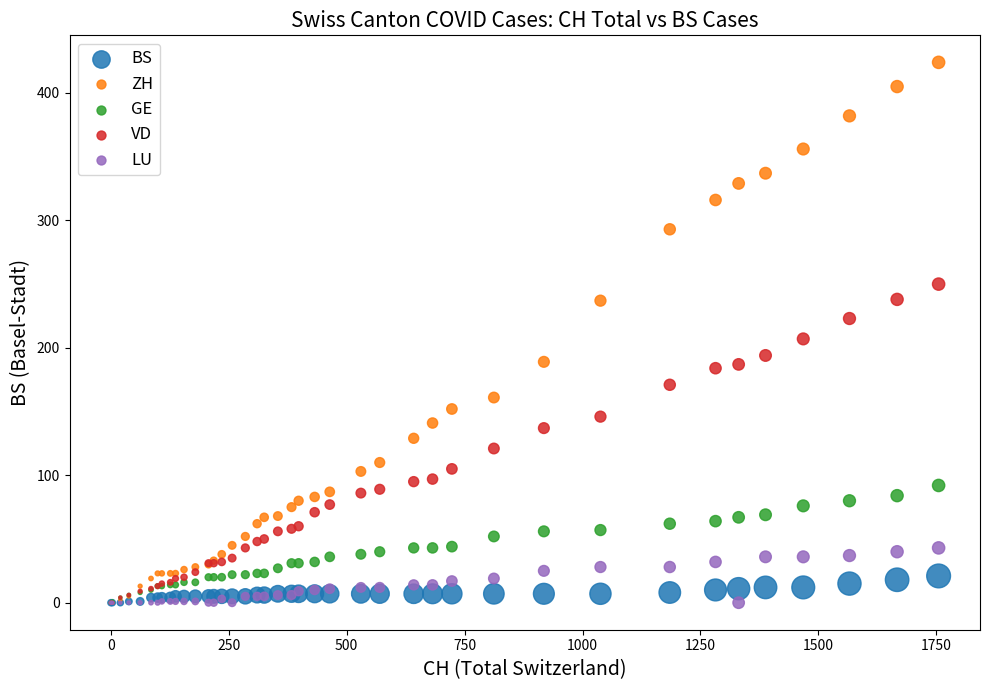

Which series has the largest Y range (max minus min)?

ZH